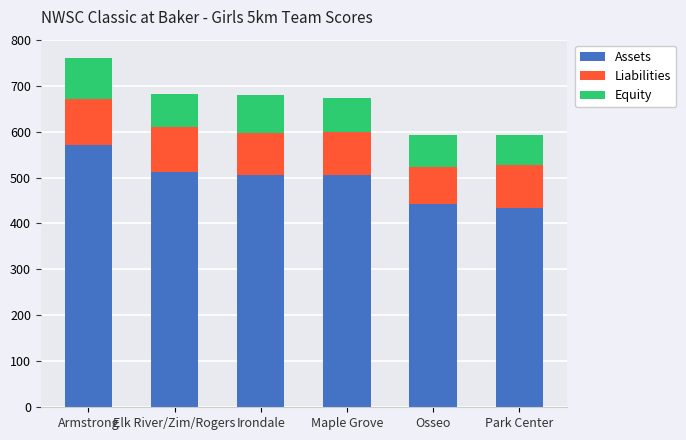

The Assets series shows 588 at Park Center. True or false?

False